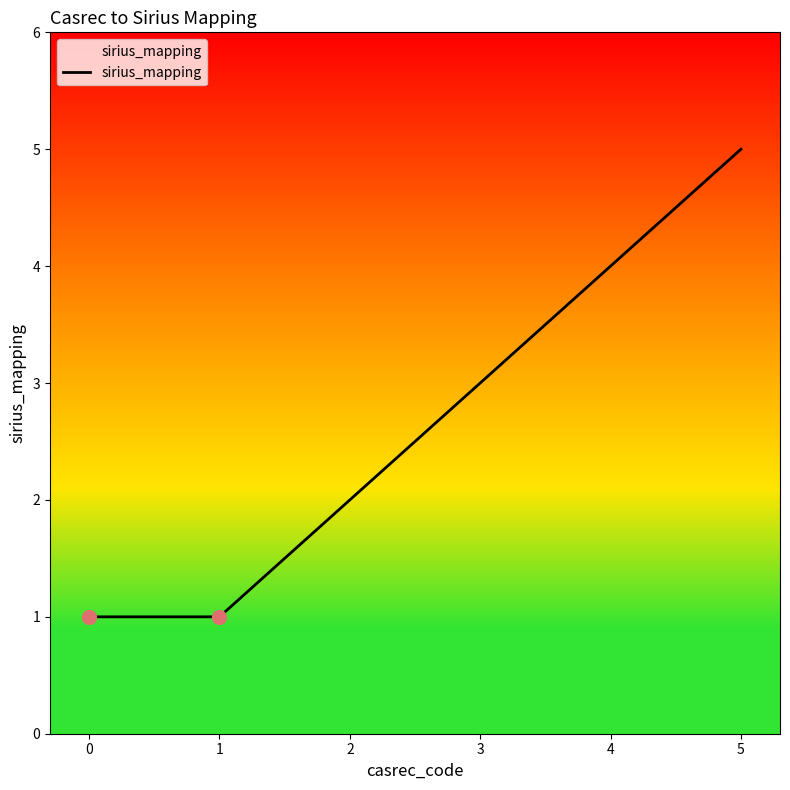

Which has a higher value, 1 or 2?

2